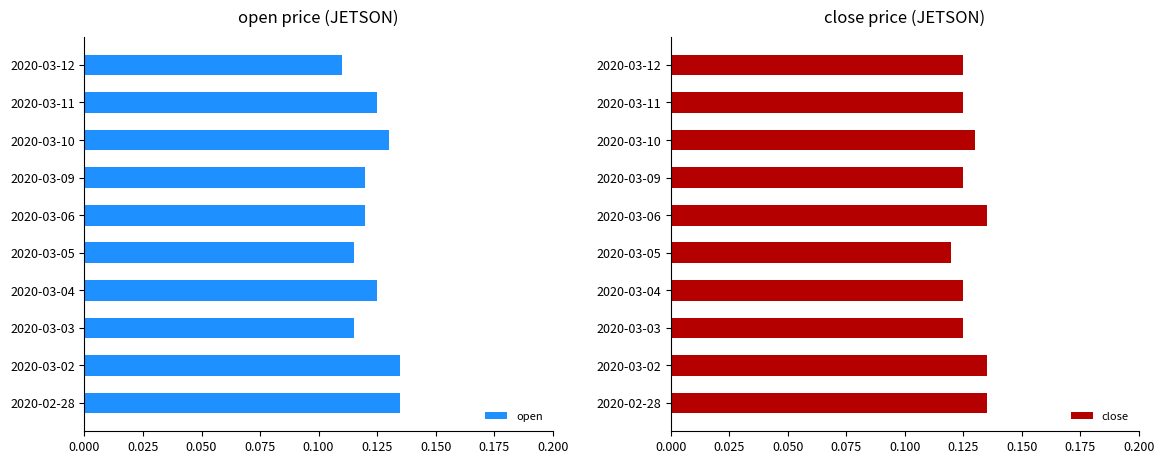

List the series in order of their overall mean, highest first.

close, open